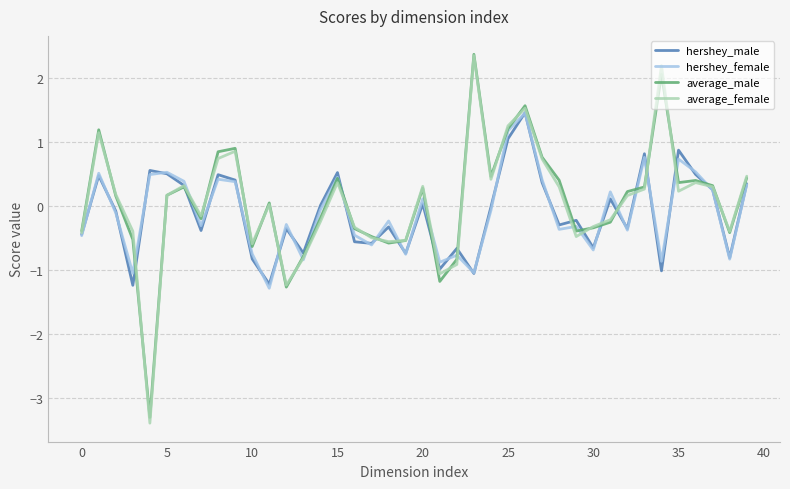

At how many categories does at least one series exceed -1?

40